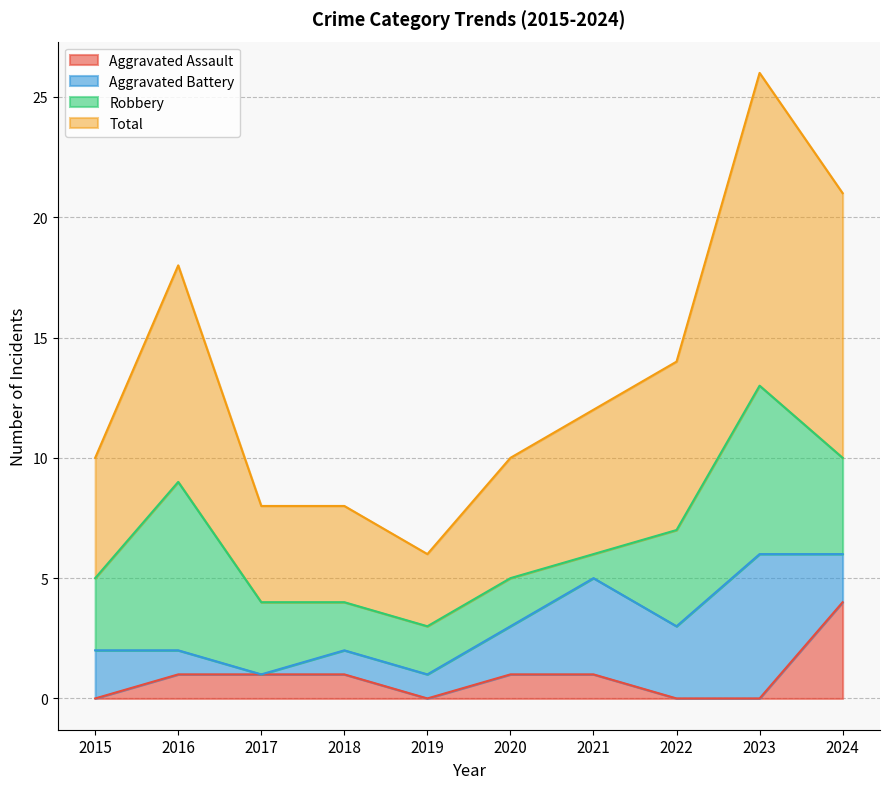

True or false: Total and Aggravated Assault cross at least once.

False